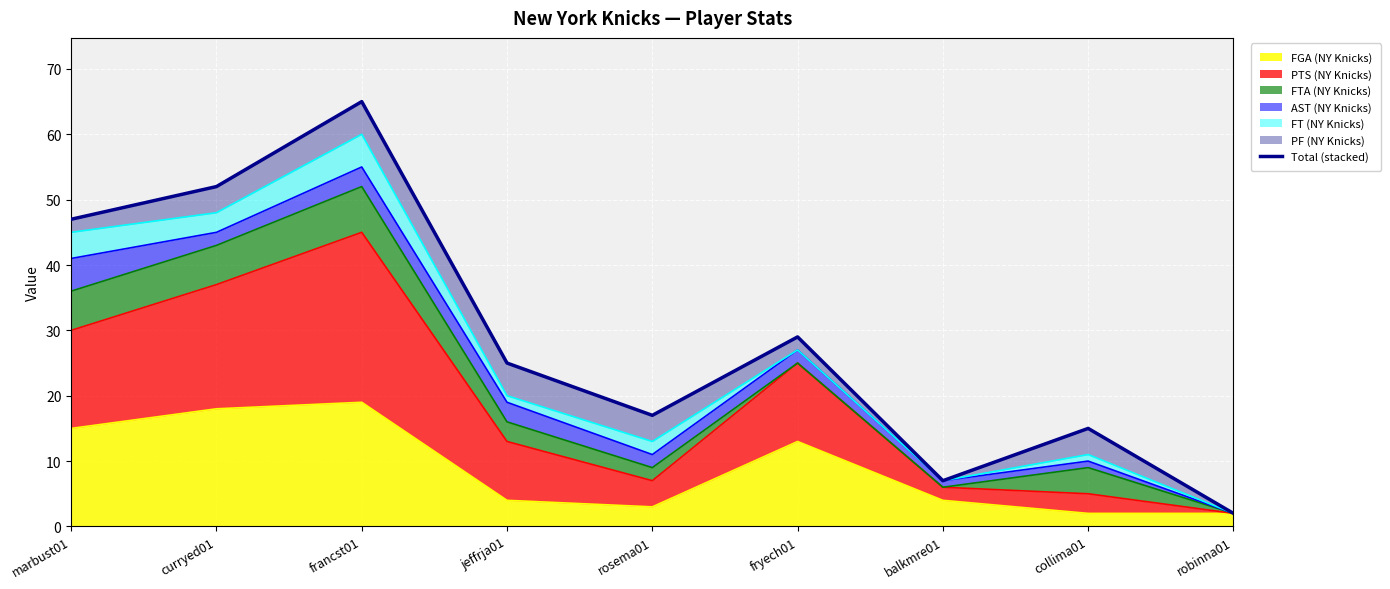

What is the approximate value at marbust01, to the nearest 10?

50